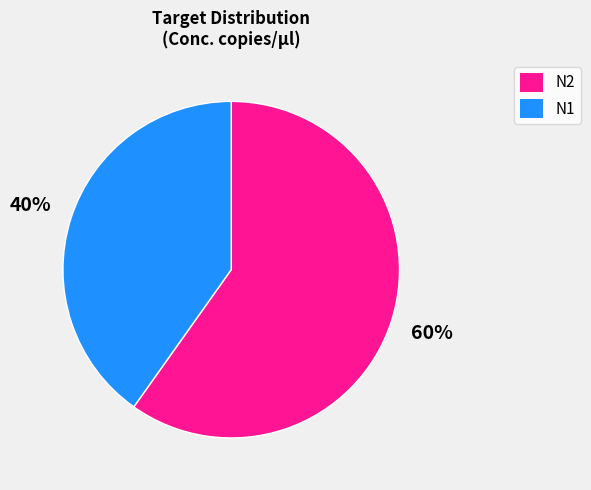

Rank the categories by value from highest to lowest.

N2, N1